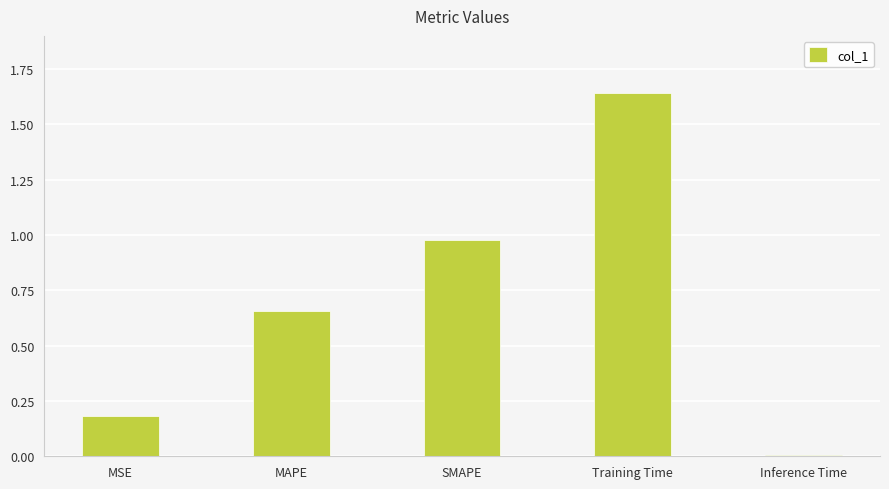

Rank the categories by value from lowest to highest.

Inference Time, MSE, MAPE, SMAPE, Training Time